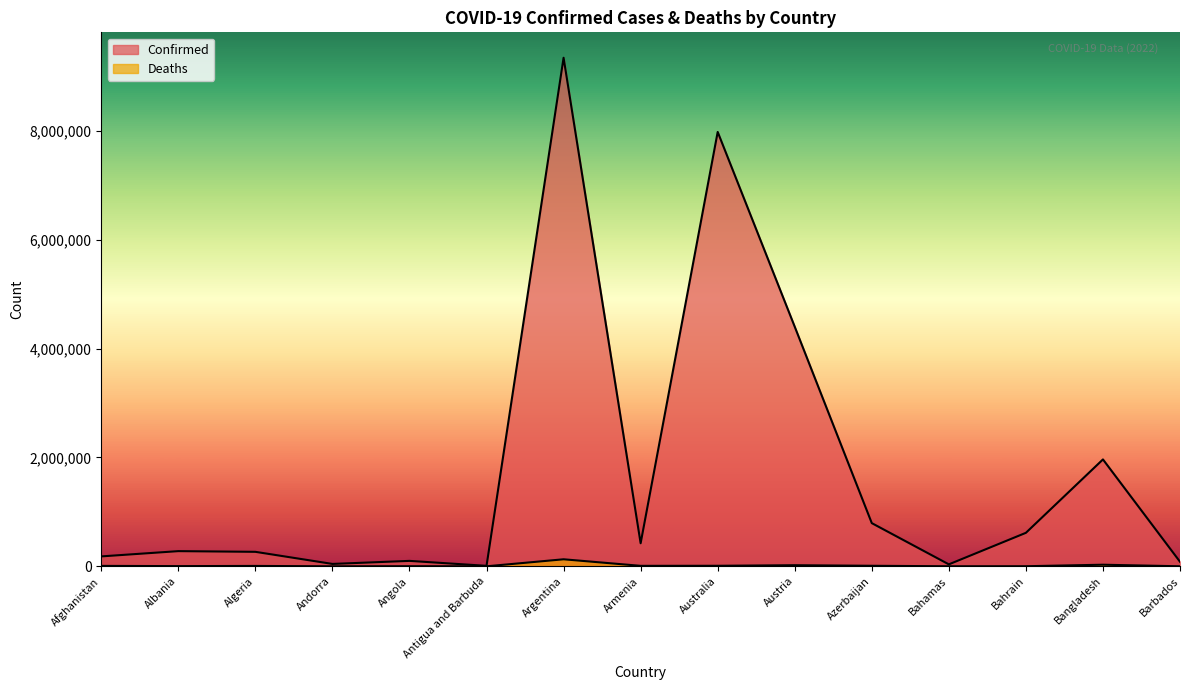

How many interior local valleys does the Deaths series have?

5